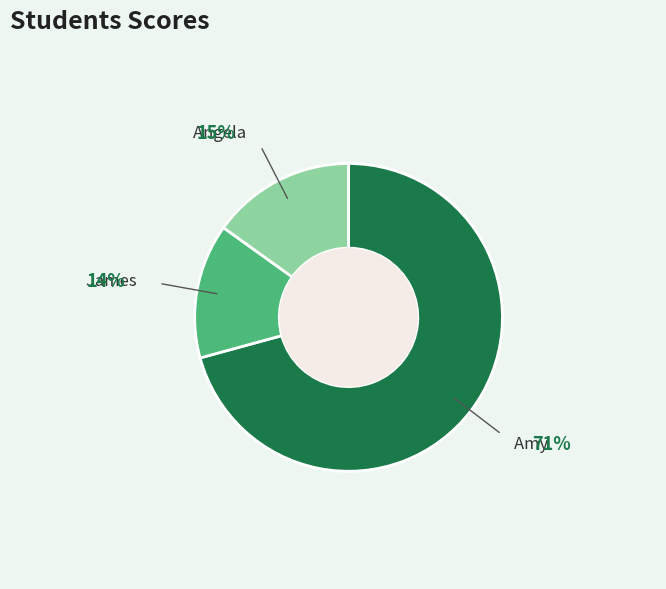

True or false: Amy accounts for 71% of the total.

True